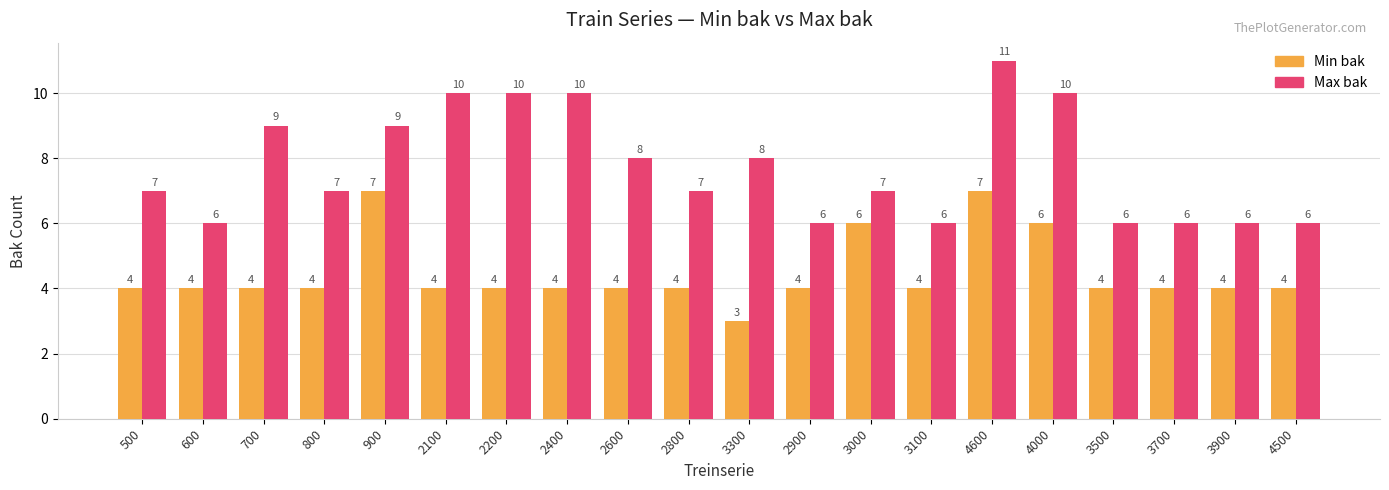

Reading left to right, list all the values displayed in this chart.

Min bak: 4	4	4	4	7	4	4	4	4	4	3	4	6	4	7	6	4	4	4	4
Max bak: 7	6	9	7	9	10	10	10	8	7	8	6	7	6	11	10	6	6	6	6